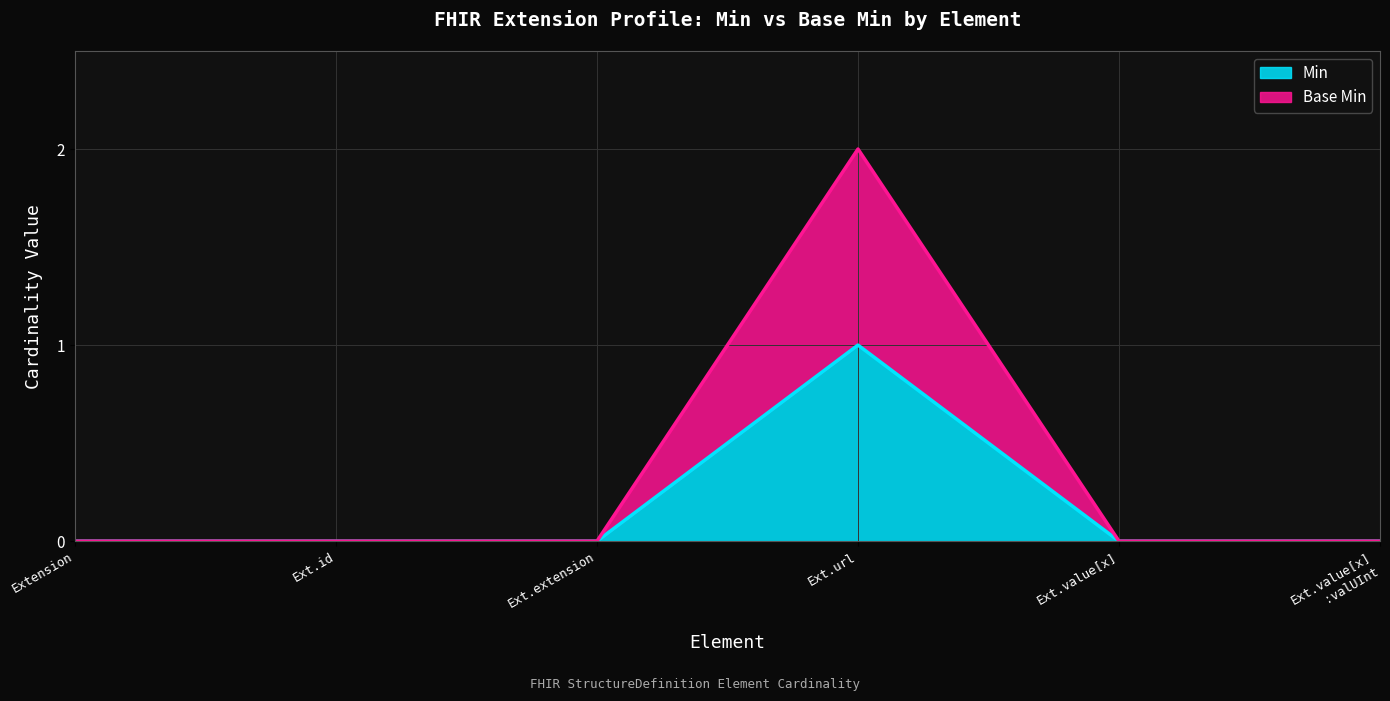

What position from the left is Extension?

1